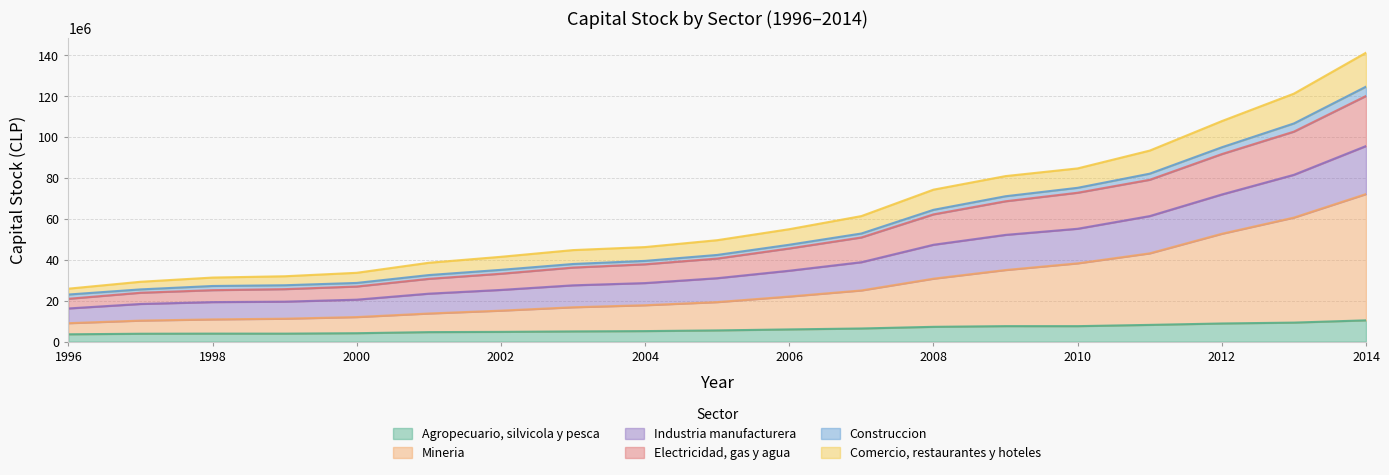

At which category does Agropecuario, silvicola y pesca reach its first local valley?

1999